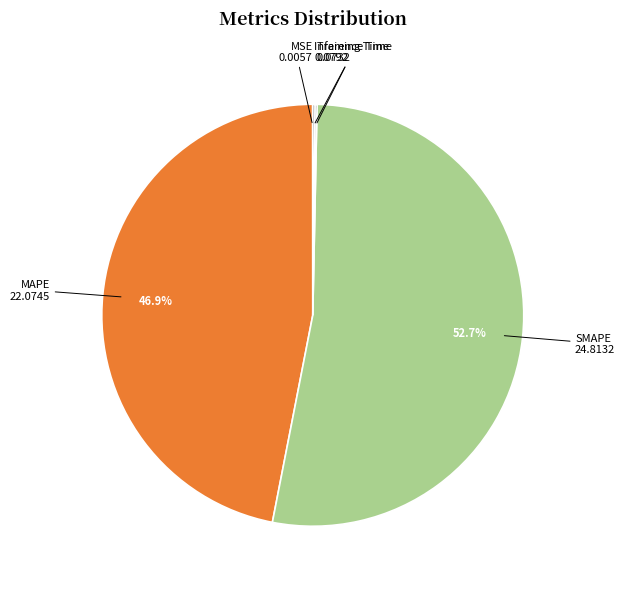

Which category has the smallest portion of the pie?

MSE